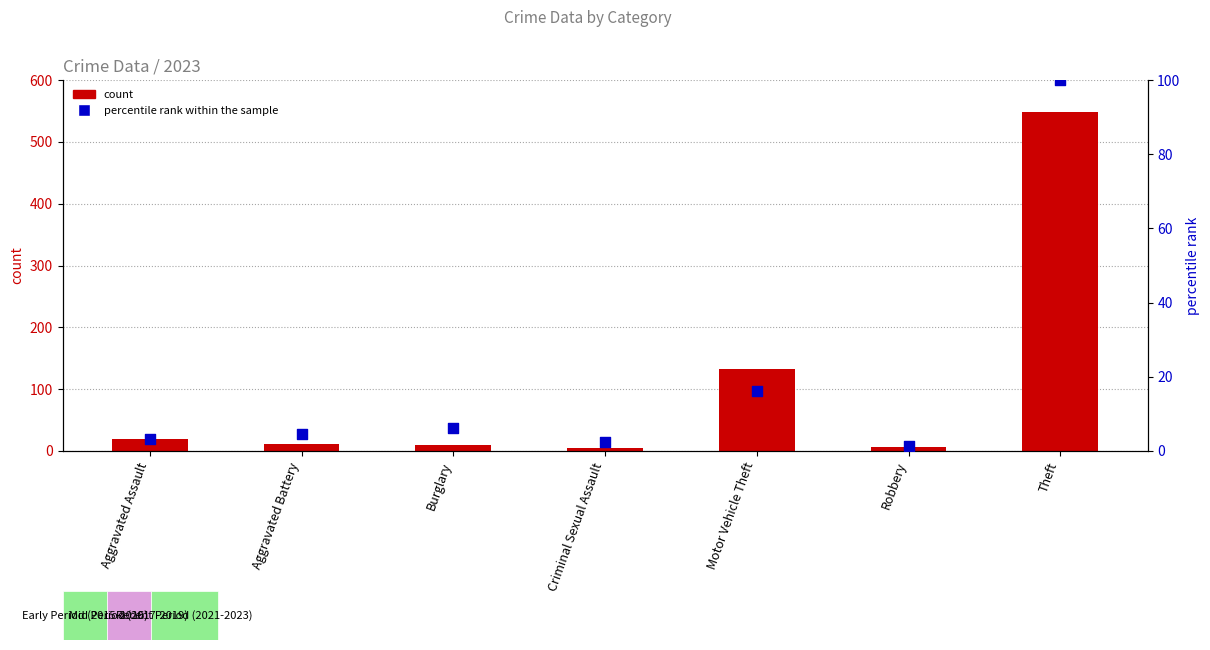

At how many categories does at least one series exceed 507?

1